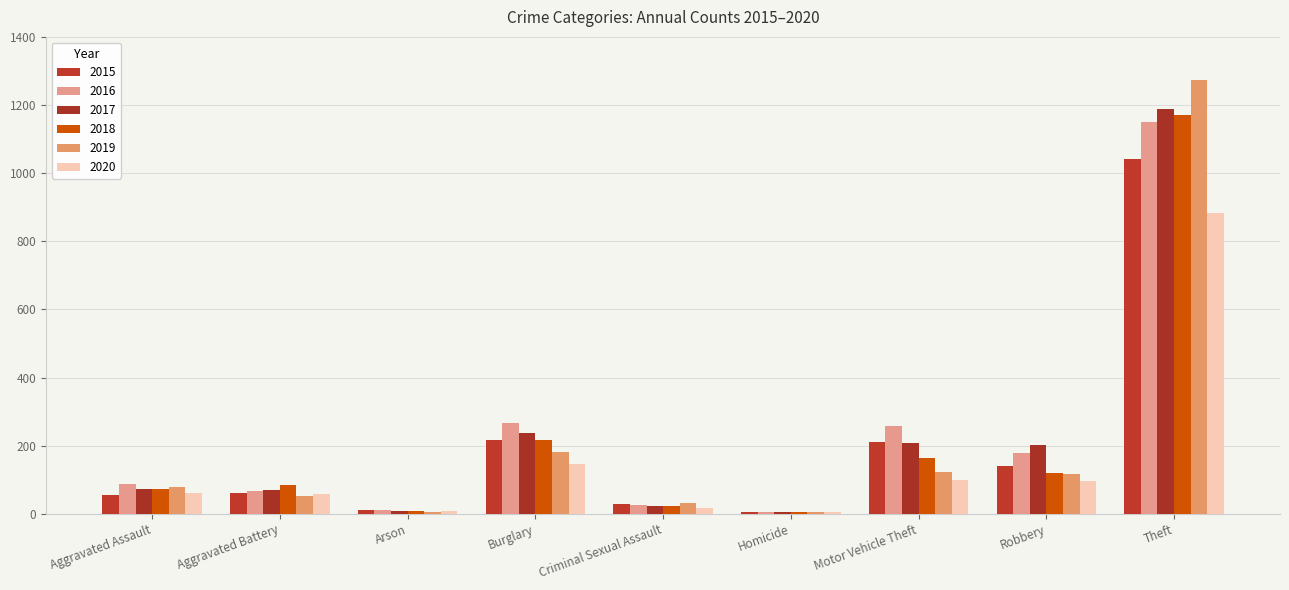

What is the label of the 4th bar from the left?

Burglary